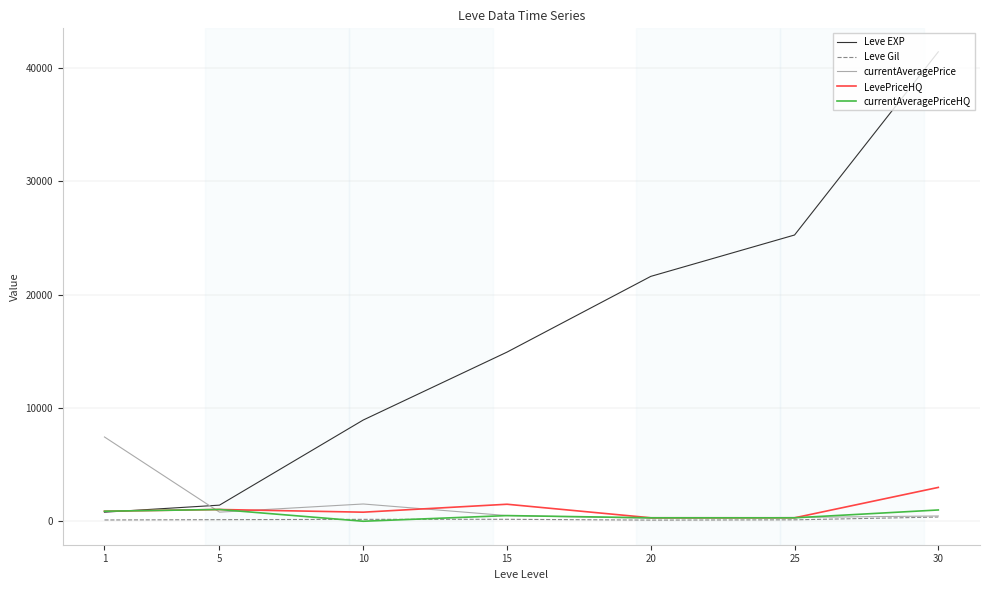

Is this an area chart (filled region under the line)?

No